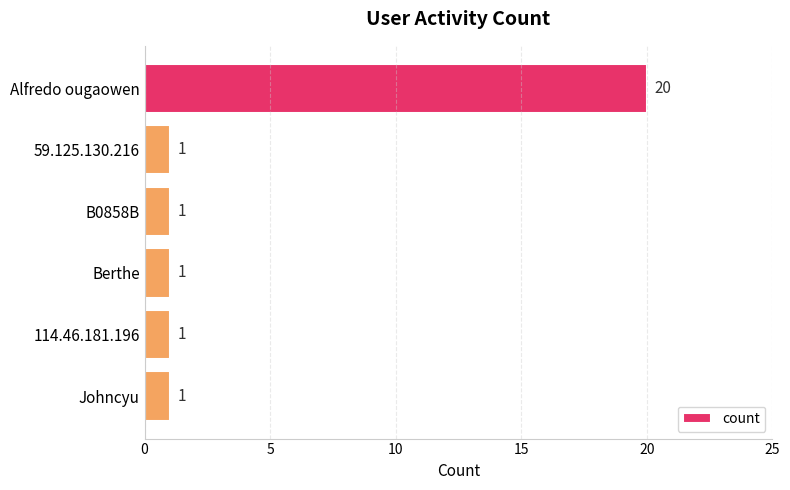

What is the maximum value shown in the chart?

20